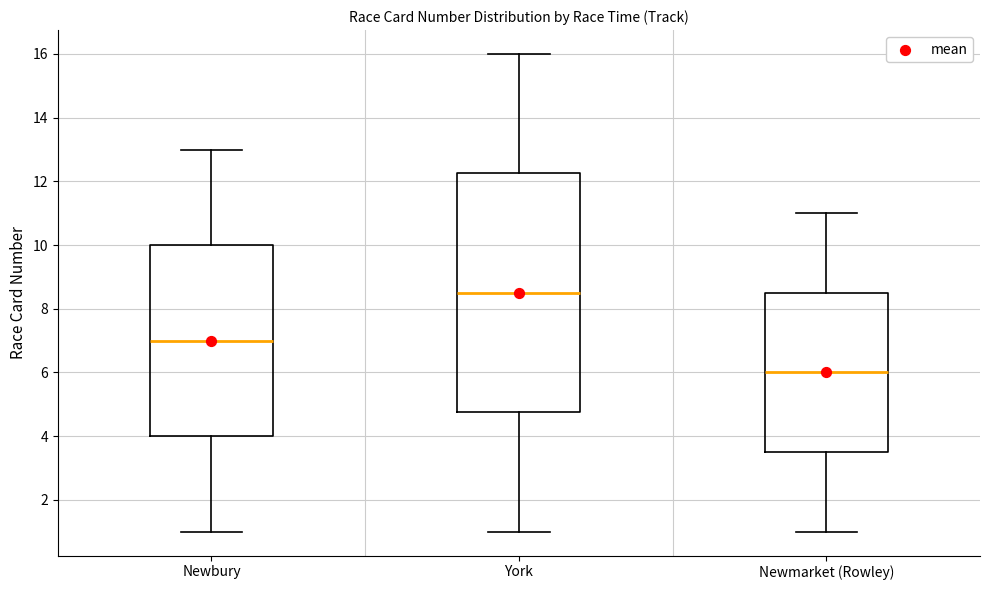

Reading left to right, read every box against the y-axis: the position of its median line, the range the box covers, and the ends of its whiskers. The values are not printed on the chart, so give them approximately, as read against the axis.

Newbury: median 7.0, box 4.0 to 10.0, whiskers 1.0 to 13.0
York: median 8.6, box 4.8 to 12.2, whiskers 1.0 to 16.0
Newmarket (Rowley): median 6.0, box 3.6 to 8.6, whiskers 1.0 to 11.0